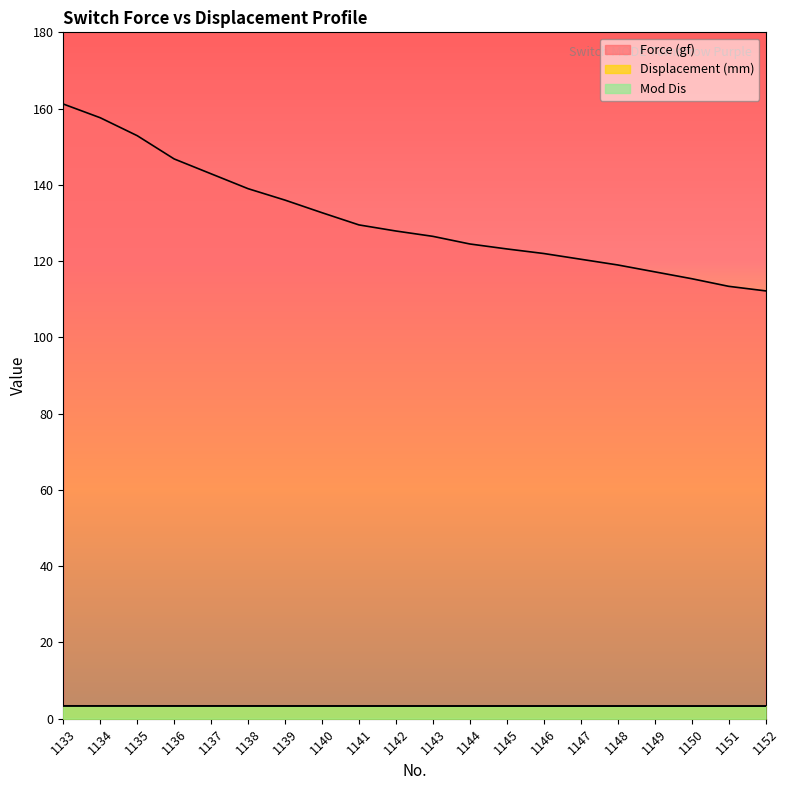

Does the chart have visible grid lines?

No